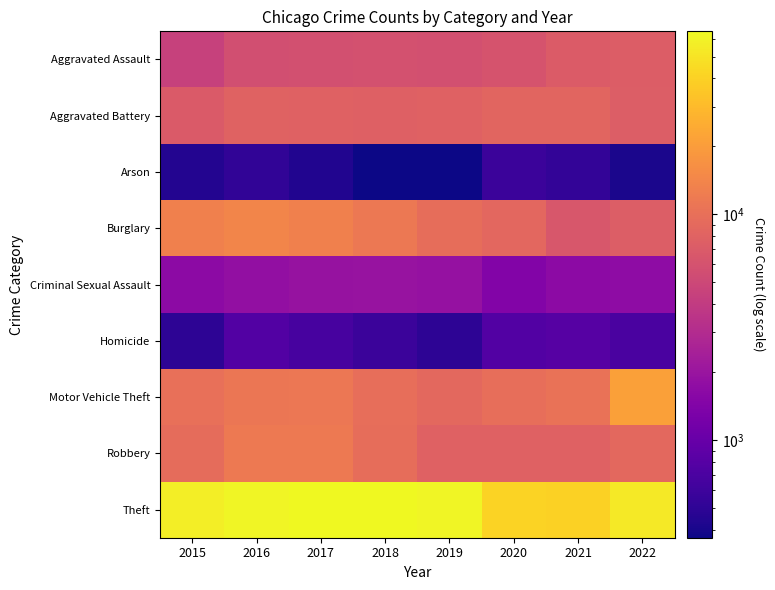

What is the spread (max minus min) of values at 2020?

40424